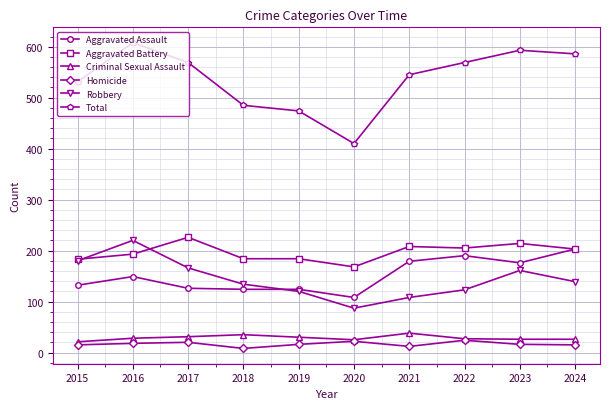

In Robbery, how many points are higher than both neighbors (excluding endpoints)?

2